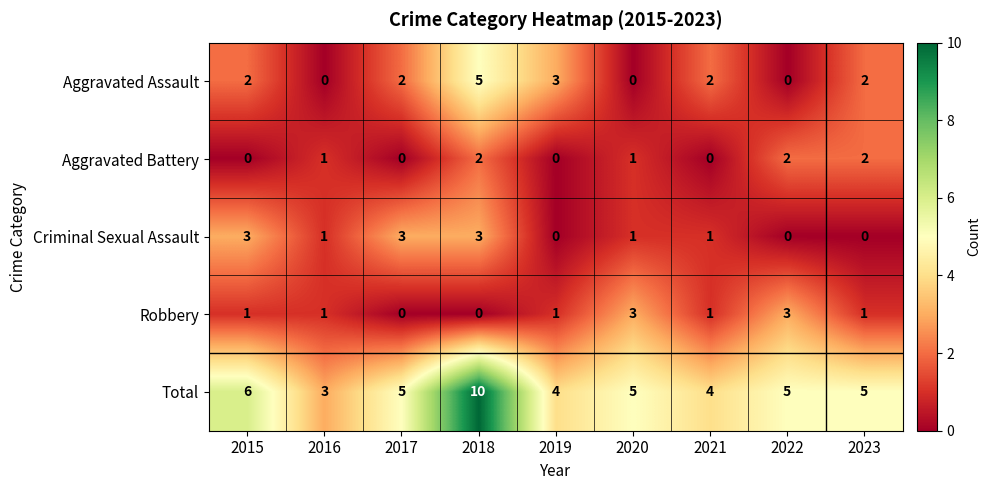

How many values in the Aggravated Battery series are below 1?

4